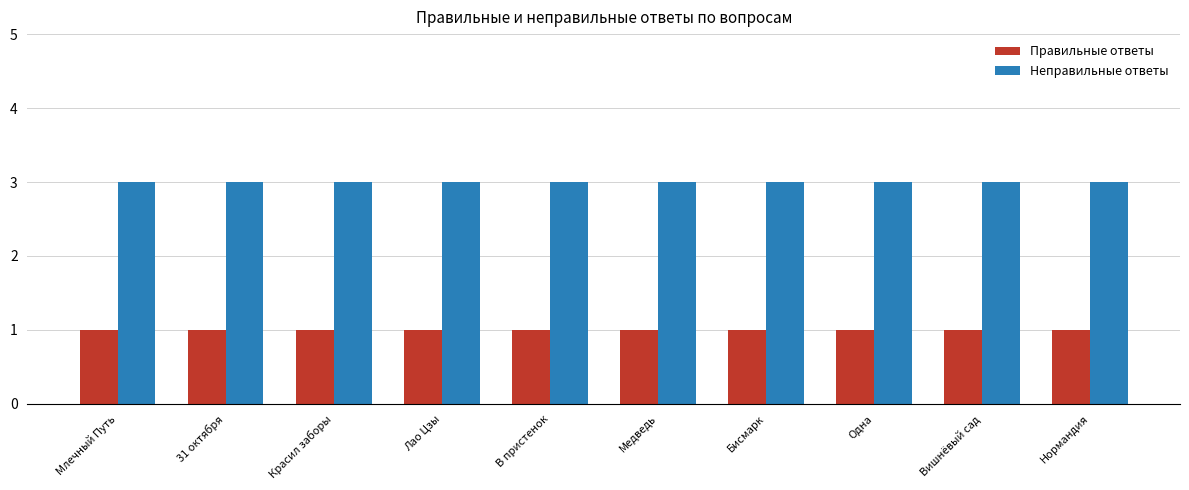

Rank the series by their maximum value, from highest to lowest.

Неправильные ответы, Правильные ответы